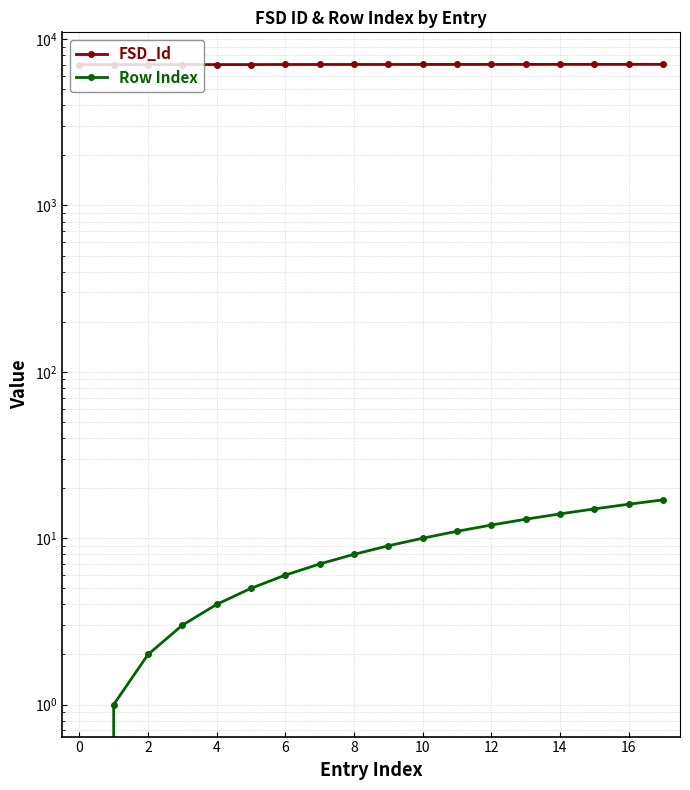

Read the FSD_Id value at 12, to the nearest 5.

7050